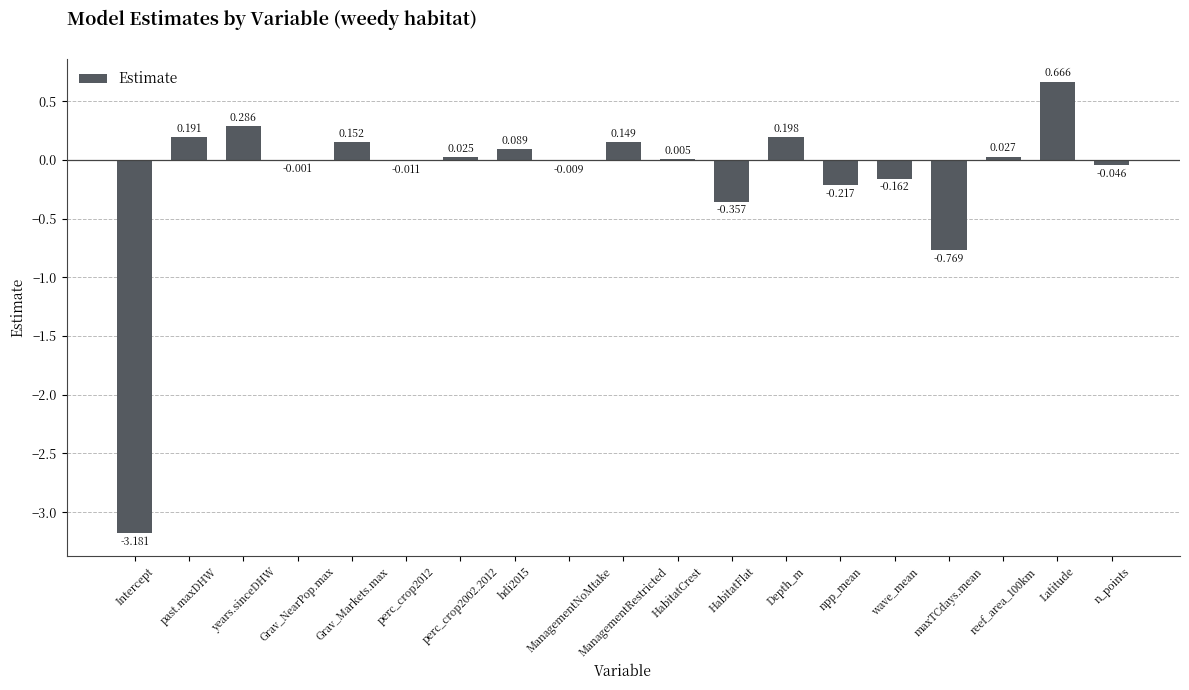

Between Grav_NearPop.max and HabitatCrest, which is larger?

HabitatCrest